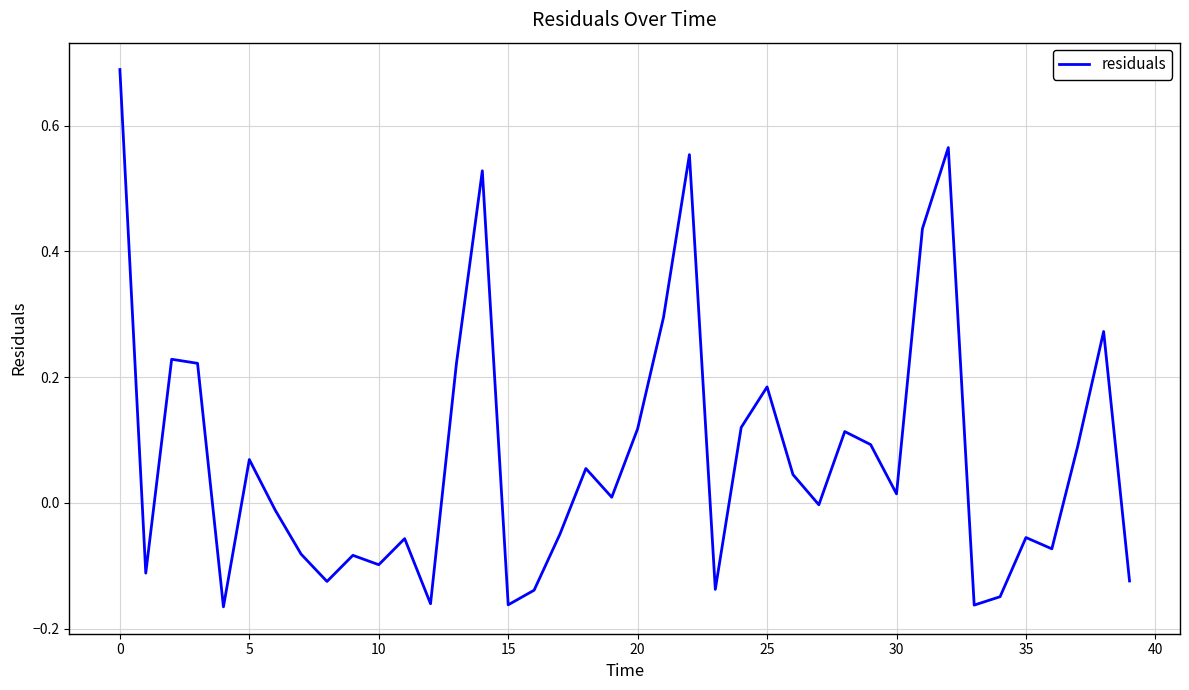

What is the difference between the maximum and second lowest values?

0.9